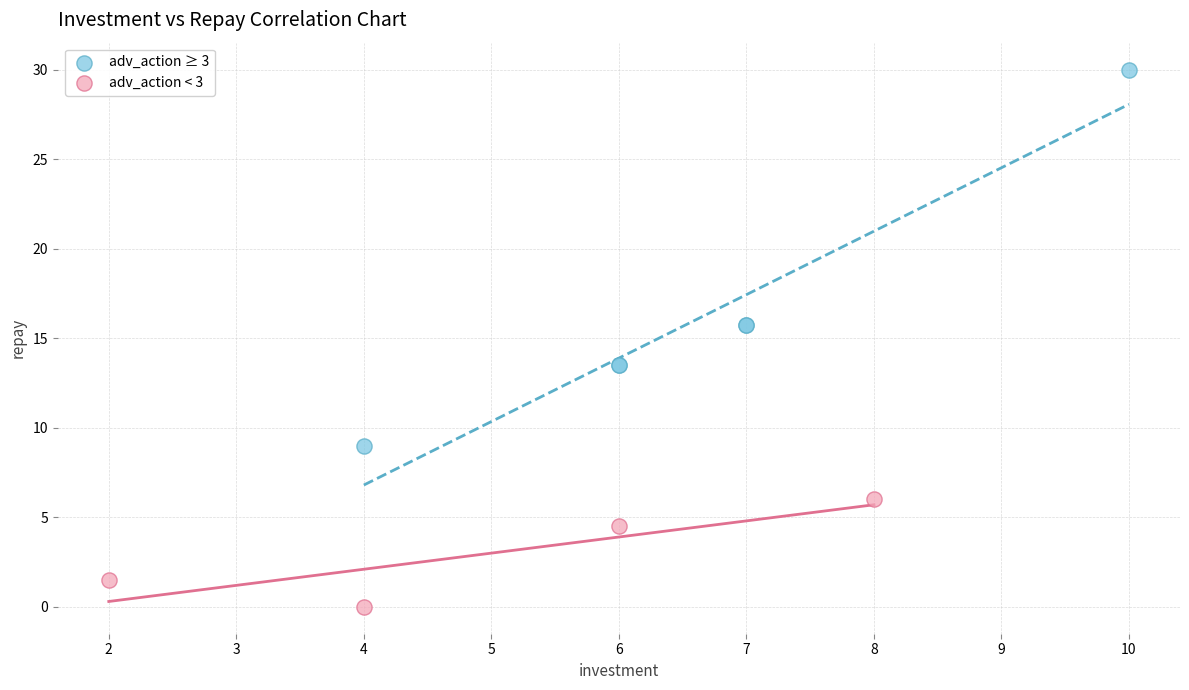

Which series has the widest spread of Y values?

adv_action ≥ 3